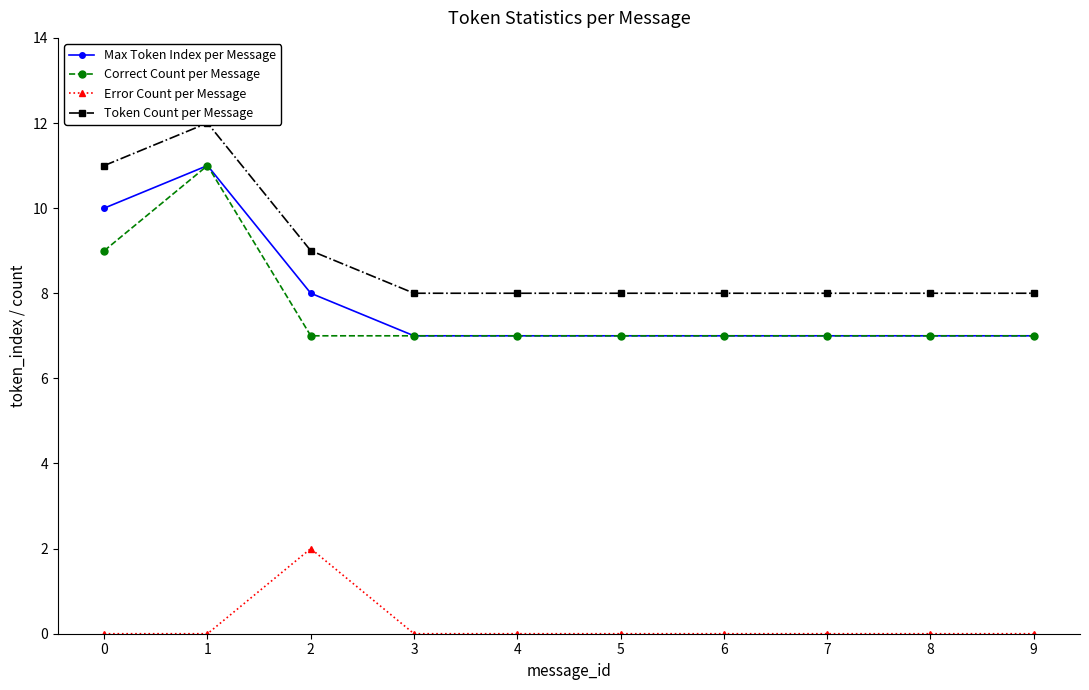

Count the number of categories in the chart.

10